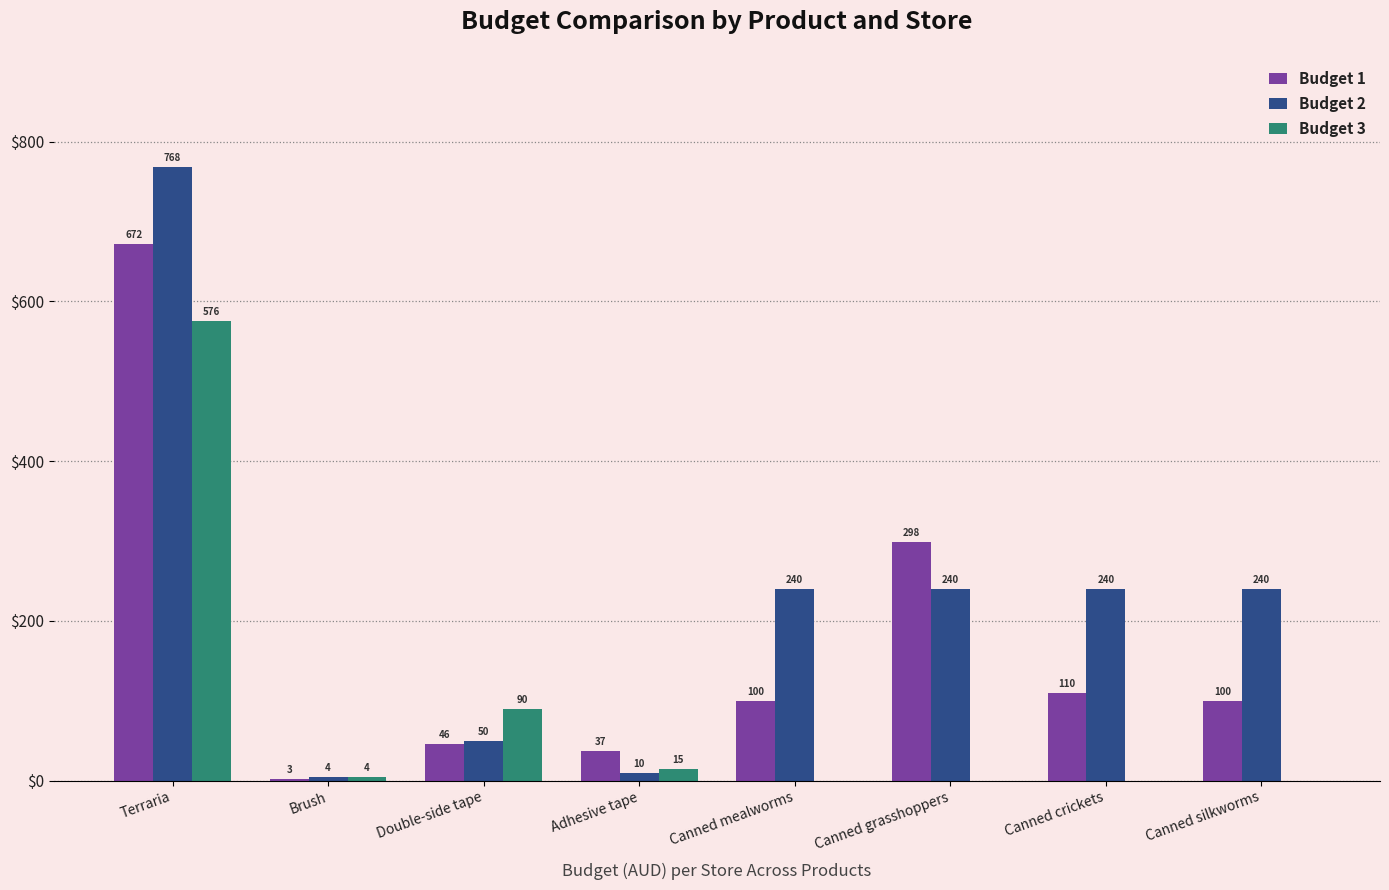

Which series changed the most between Brush and Canned crickets?

Budget 2